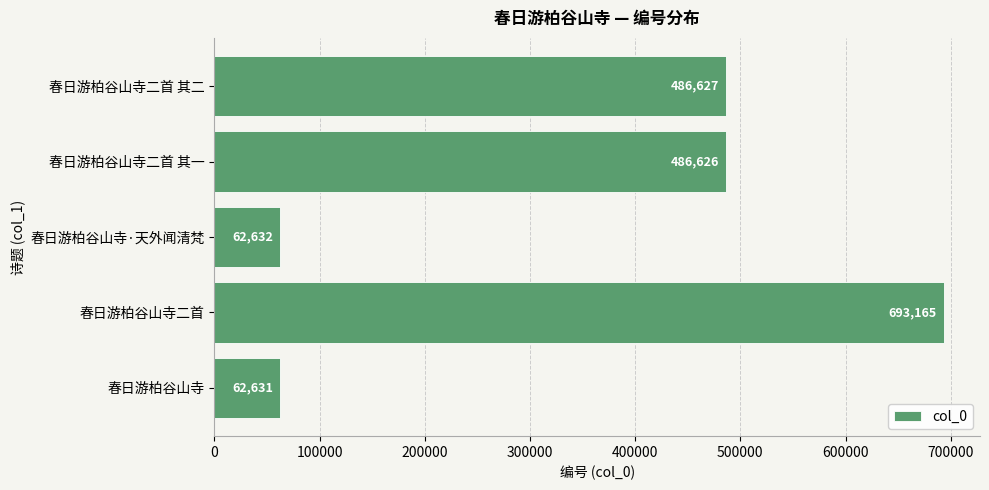

What is the sum of the values at 春日游柏谷山寺二首 其一 and 春日游柏谷山寺二首 其二?

973253